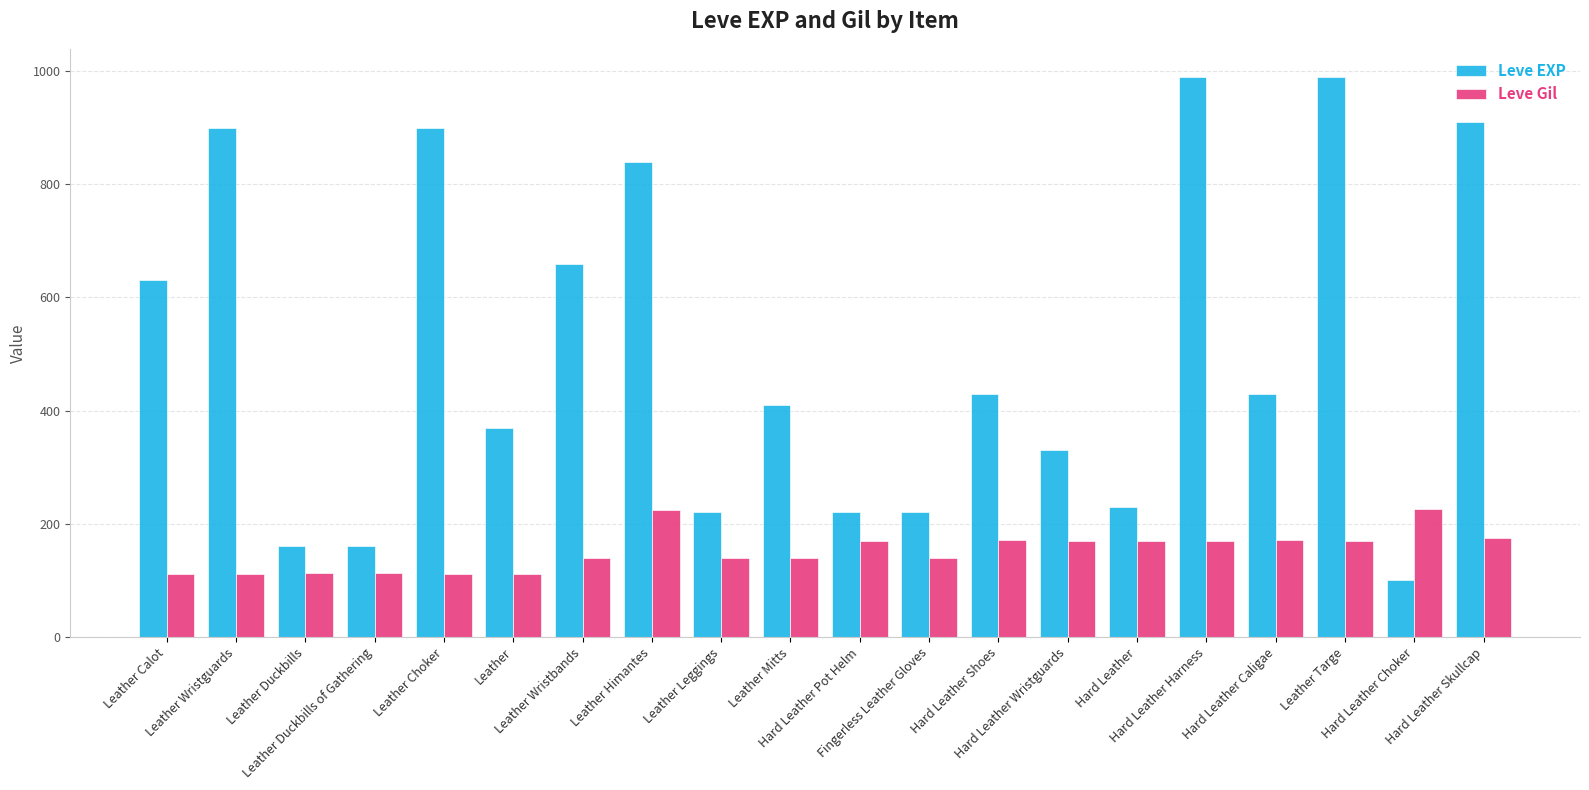

What position from the right is Hard Leather Caligae?

4